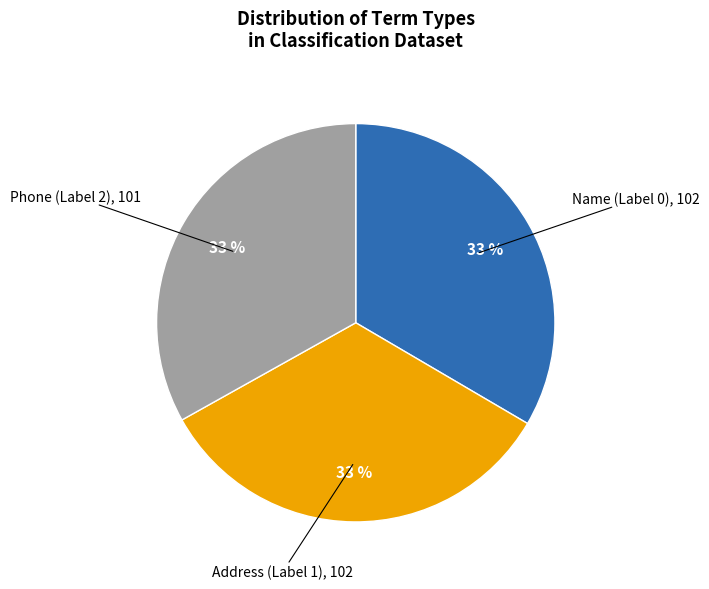

Is there any slice that represents more than half of the pie?

No